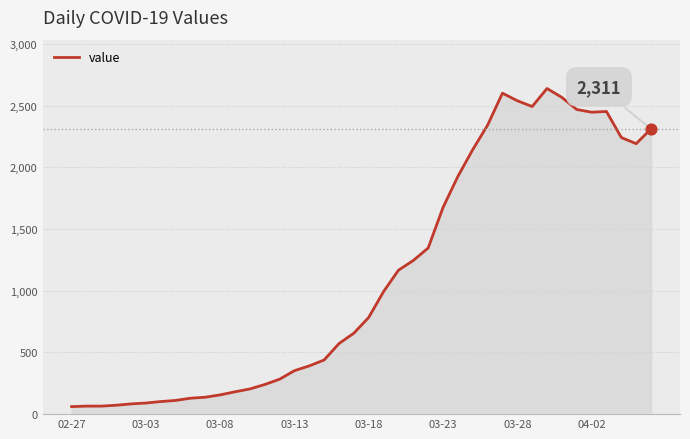

What is the difference between the maximum and minimum values?

2577